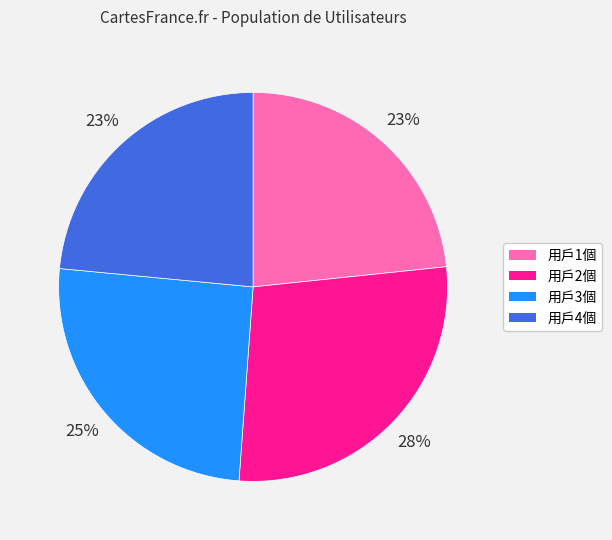

The 用戶1個 slice represents 29% of the pie. True or false?

False